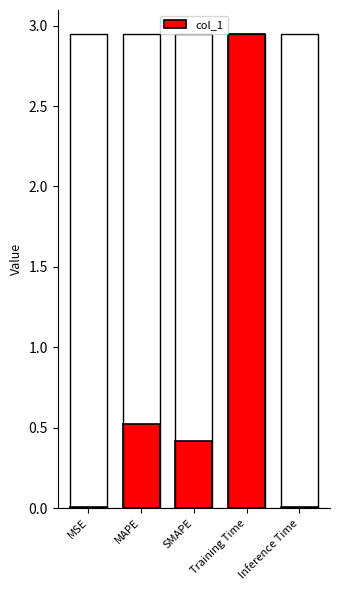

The chart shows a value of 0.0 at Inference Time. True or false?

True